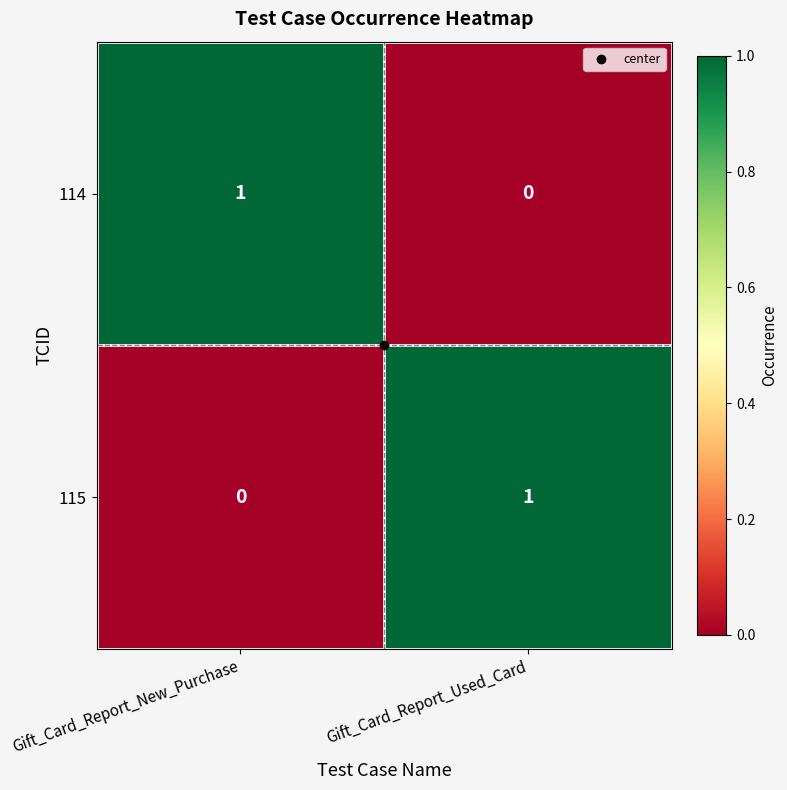

Is the value of 115 at Gift_Card_Report_Used_Card greater than the value of 114 at Gift_Card_Report_Used_Card?

Yes